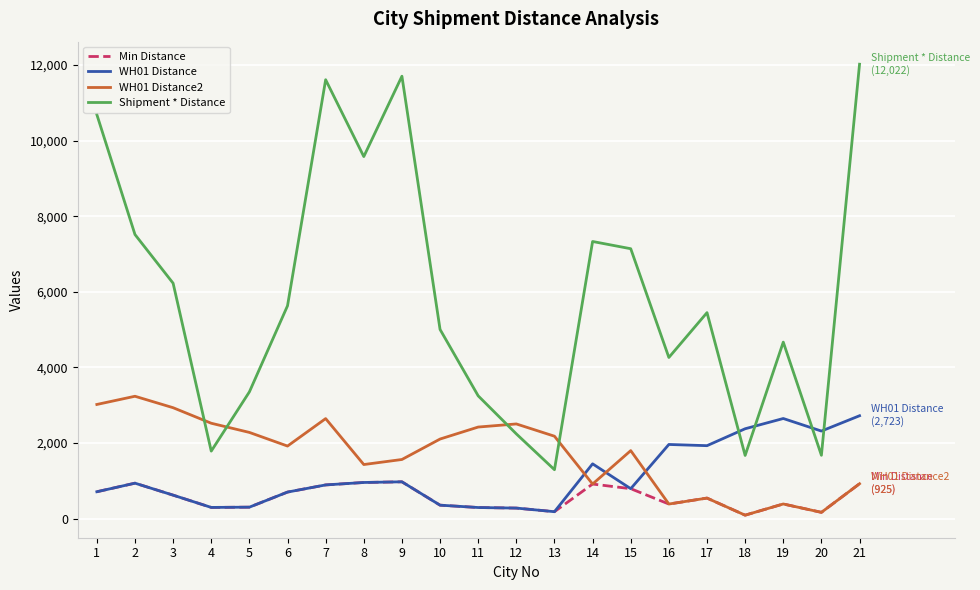

Where do WH01 Distance and Shipment * Distance first cross each other?

17 and 18